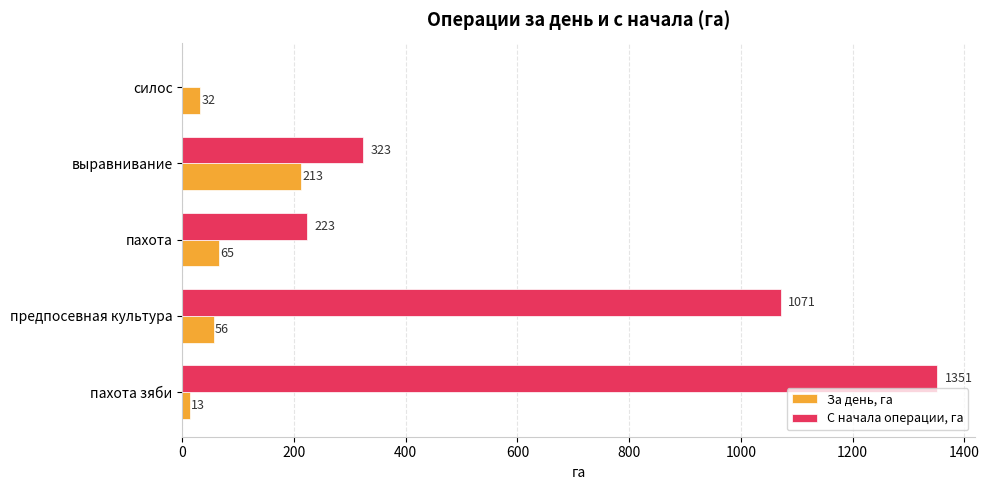

The value of С начала операции, га at пахота is 223. True or false?

True